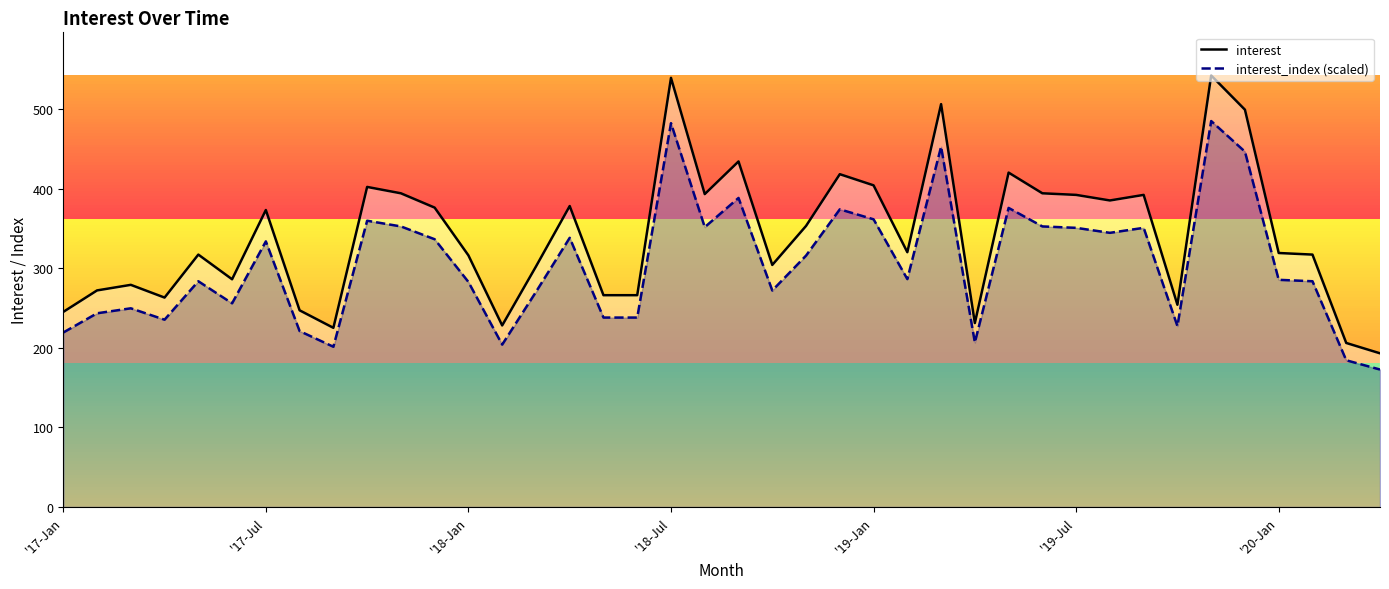

Where does the interest series first go above 320?

'17-Jul